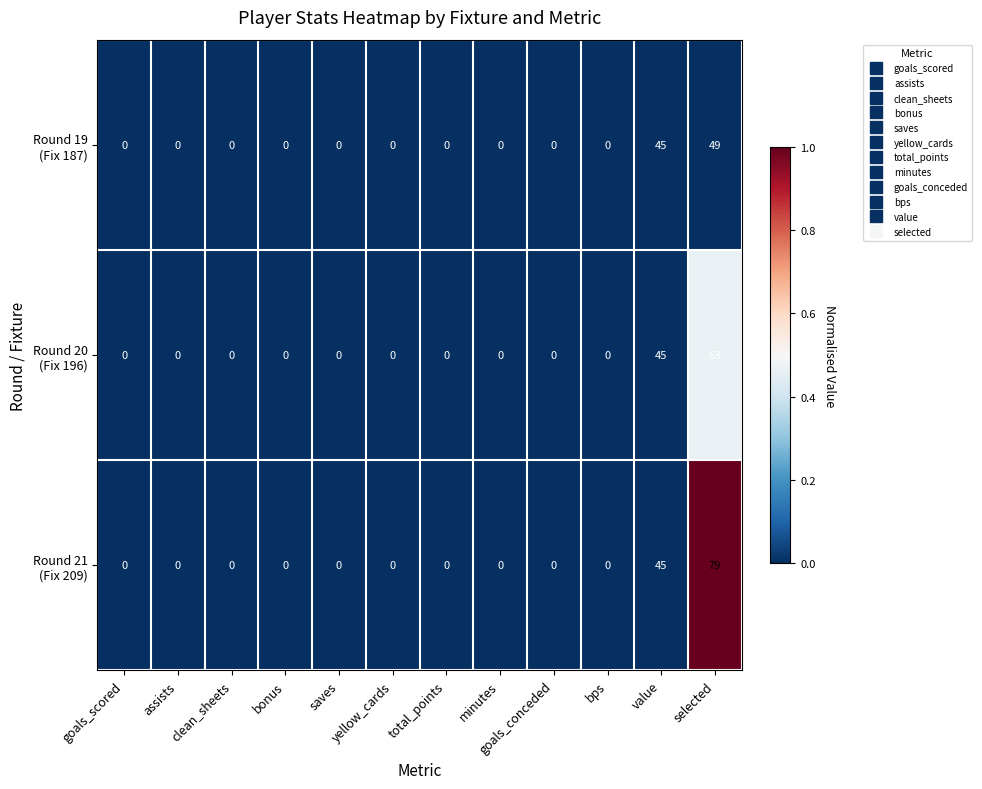

What is the greatest value displayed?

79